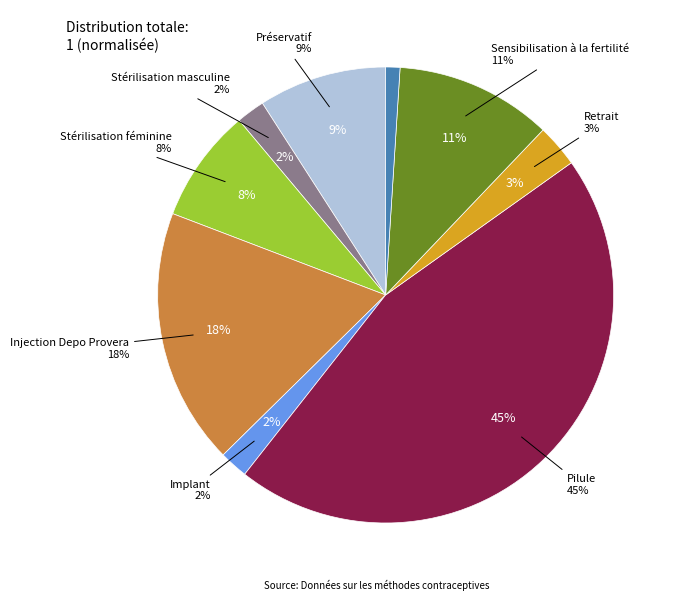

Rank the categories by value from highest to lowest.

Pilule, Injection Depo Provera, Sensibilisation à la fertilité, Préservatif, Stérilisation féminine, Retrait, Stérilisation masculine, Implant, DIU